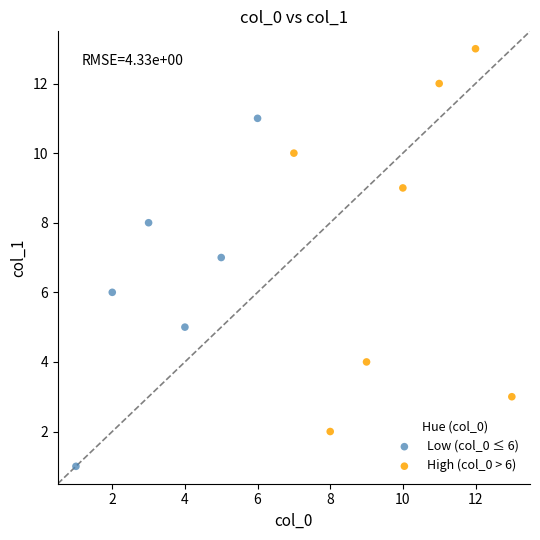

Which series reaches the maximum Y coordinate?

High (col_0 > 6)